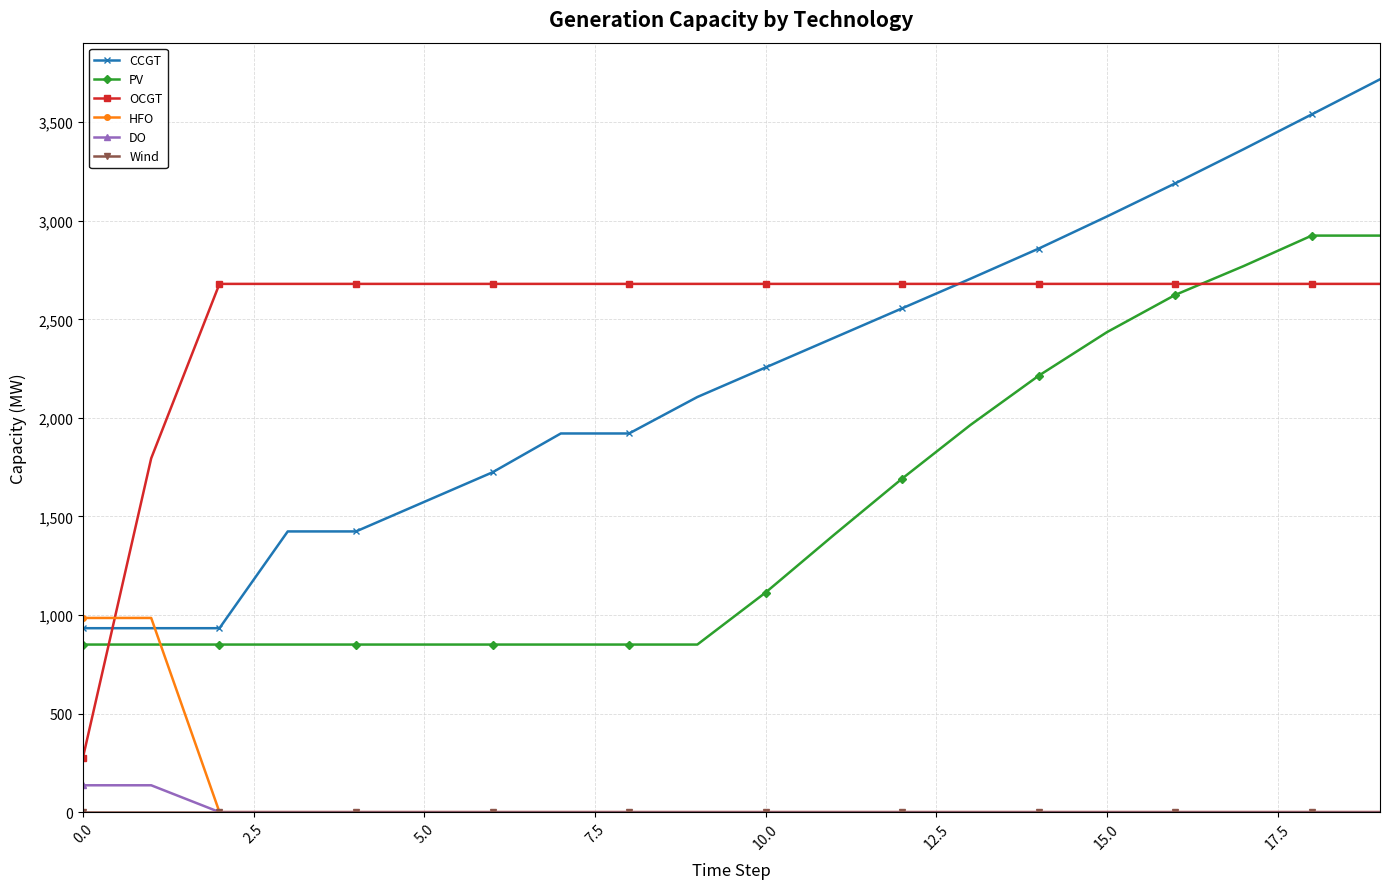

Which series has the largest total across all categories?

OCGT